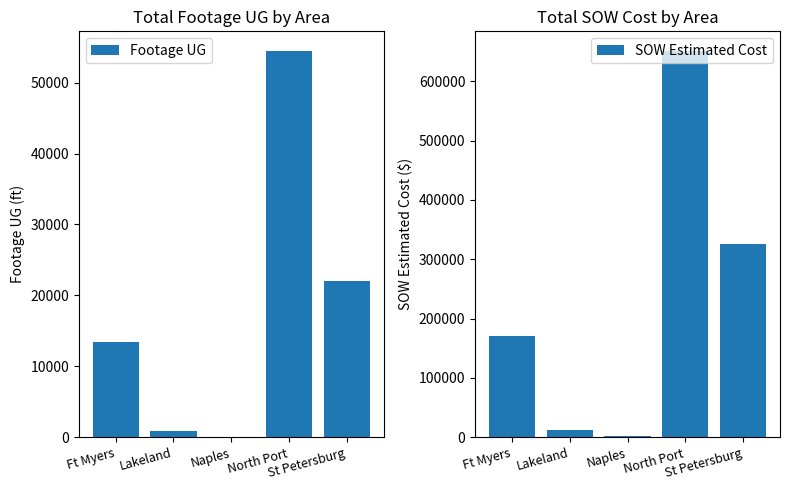

What is the minimum value for Footage UG?

74.0